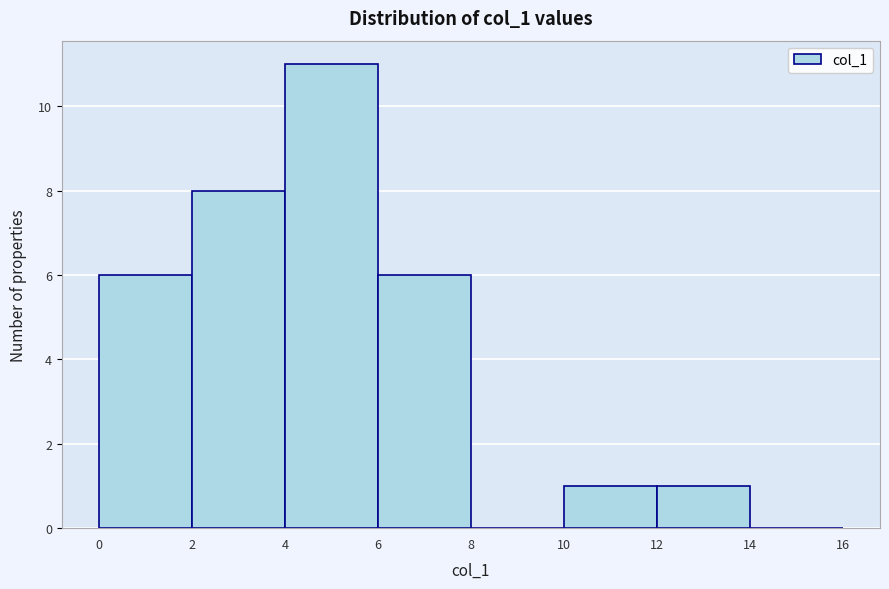

What is the height of the bar covering 6 to 8 on the x-axis? The values are not printed on the chart, so give them approximately, as read against the axis.

6